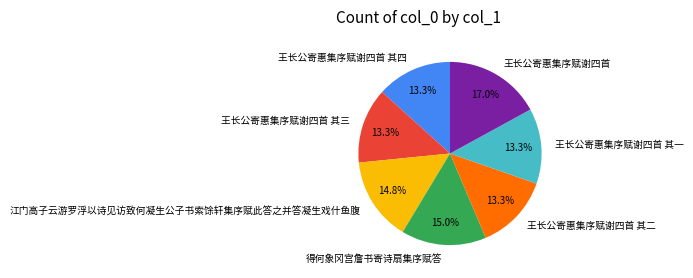

What is the ratio of the value at 王长公寄惠集序赋谢四首 其二 to the value at 王长公寄惠集序赋谢四首 其一?

1.0